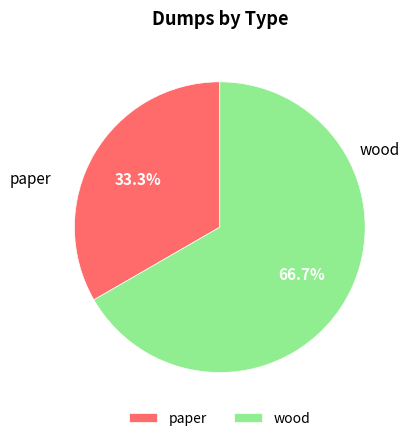

Rank the categories by value from highest to lowest.

wood, paper